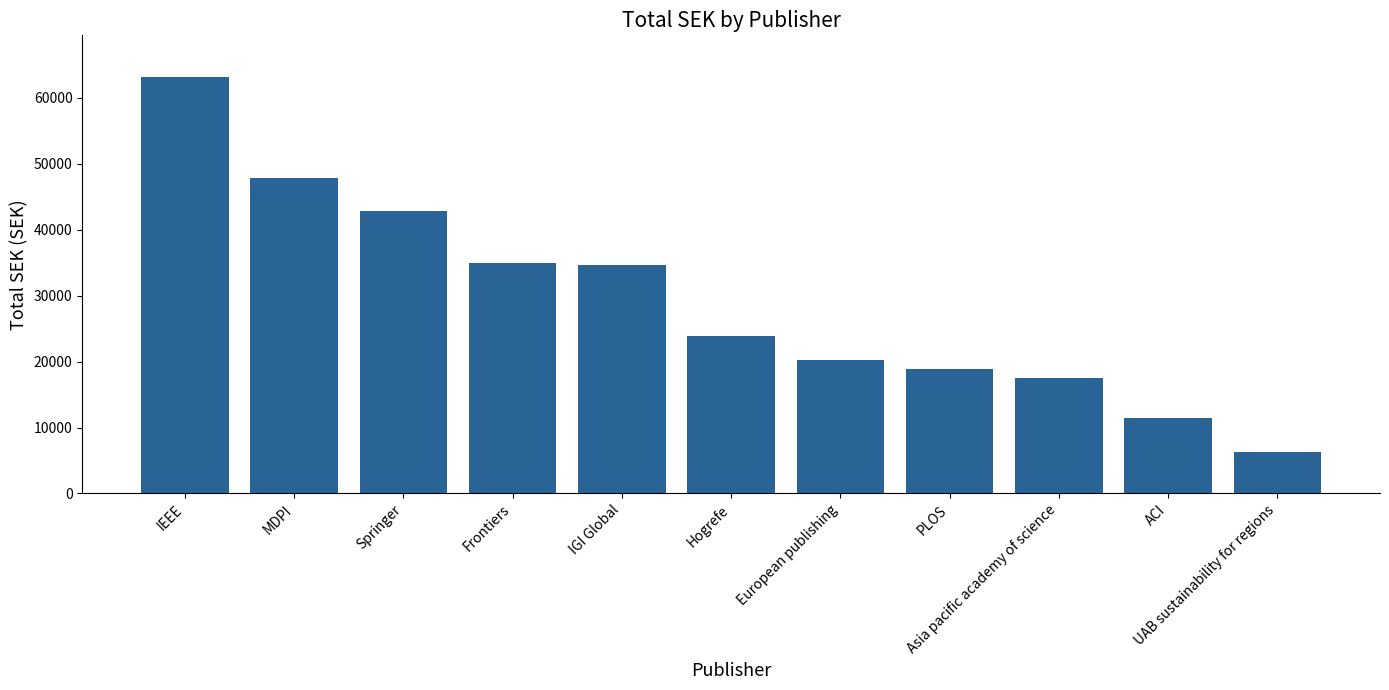

What is the value of the 3rd bar from the left?

42799.4